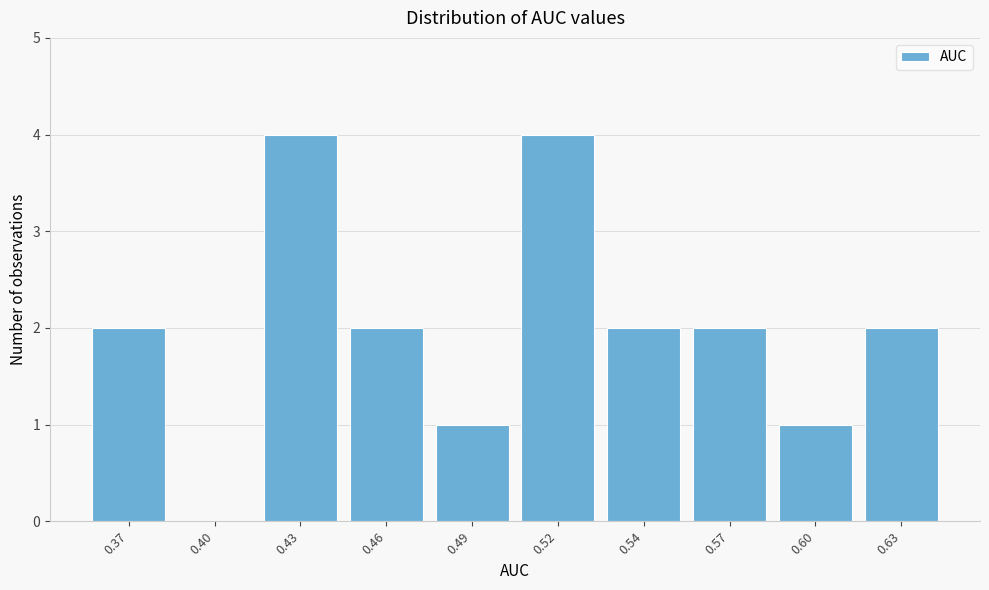

Reading right to left, transcribe all the data shown in this chart.

0.63=2	0.60=1	0.57=2	0.54=2	0.52=4	0.49=1	0.46=2	0.43=4	0.40=0	0.37=2